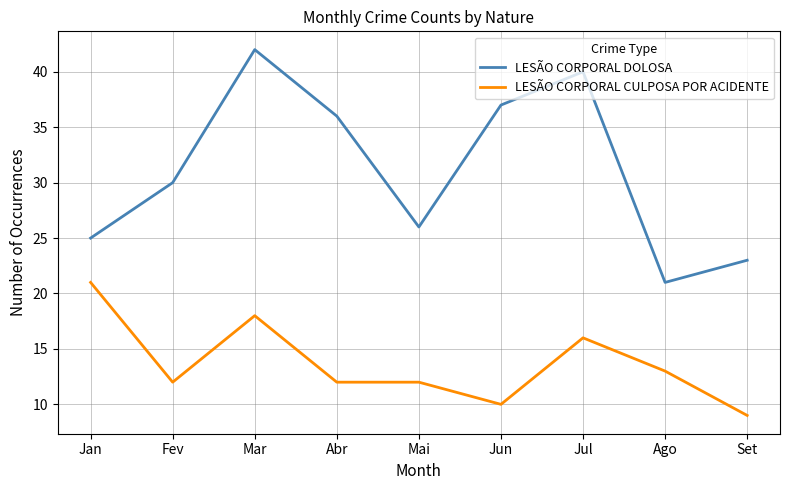

What is the minimum value for LESÃO CORPORAL CULPOSA POR ACIDENTE?

9